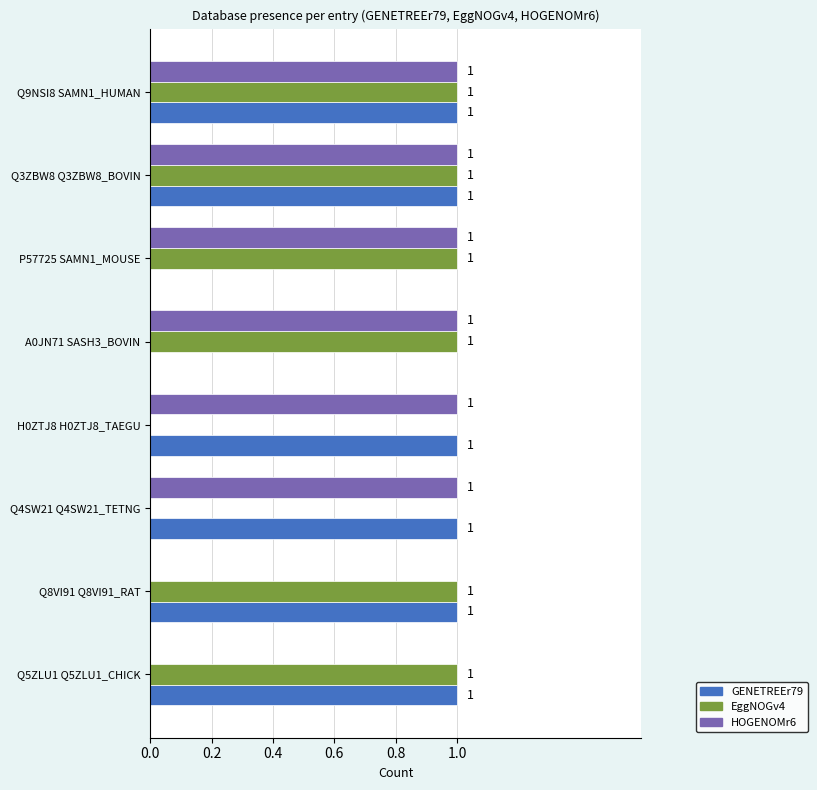

What is the highest value of the EggNOGv4 series?

1